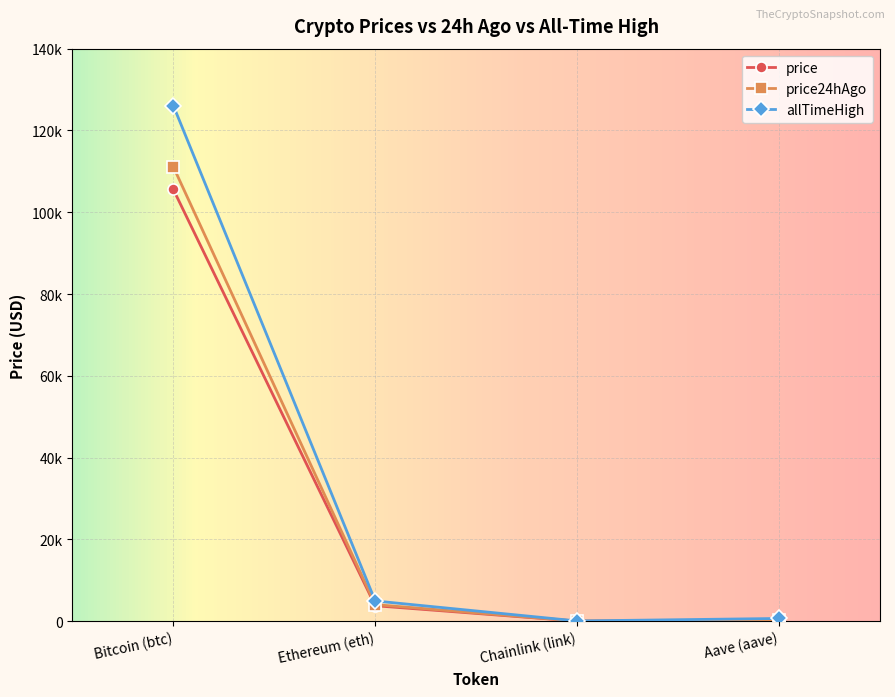

Does the chart have visible grid lines?

Yes